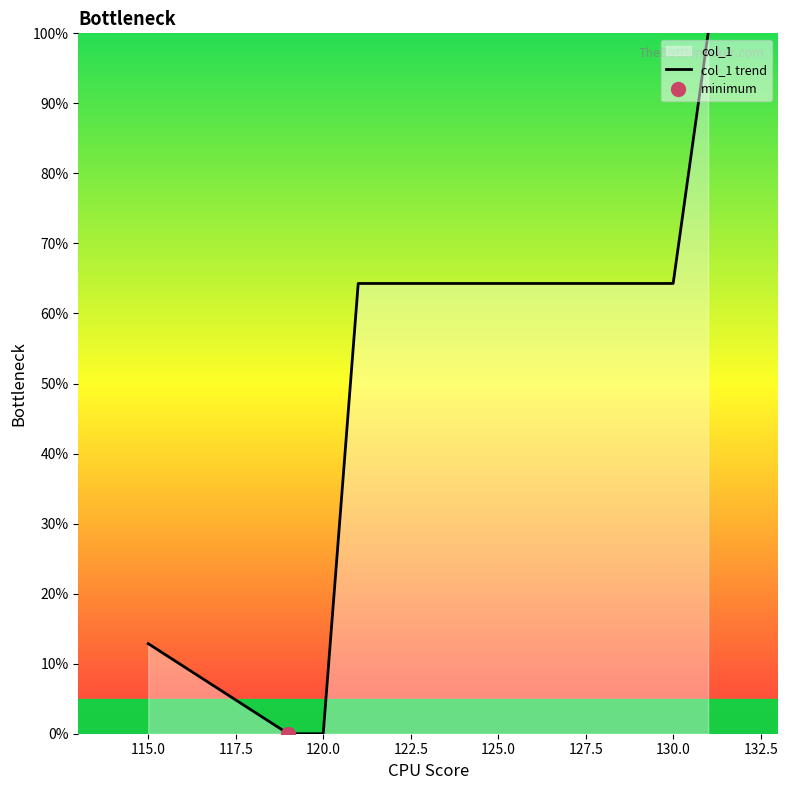

Count the number of data series in this chart.

1